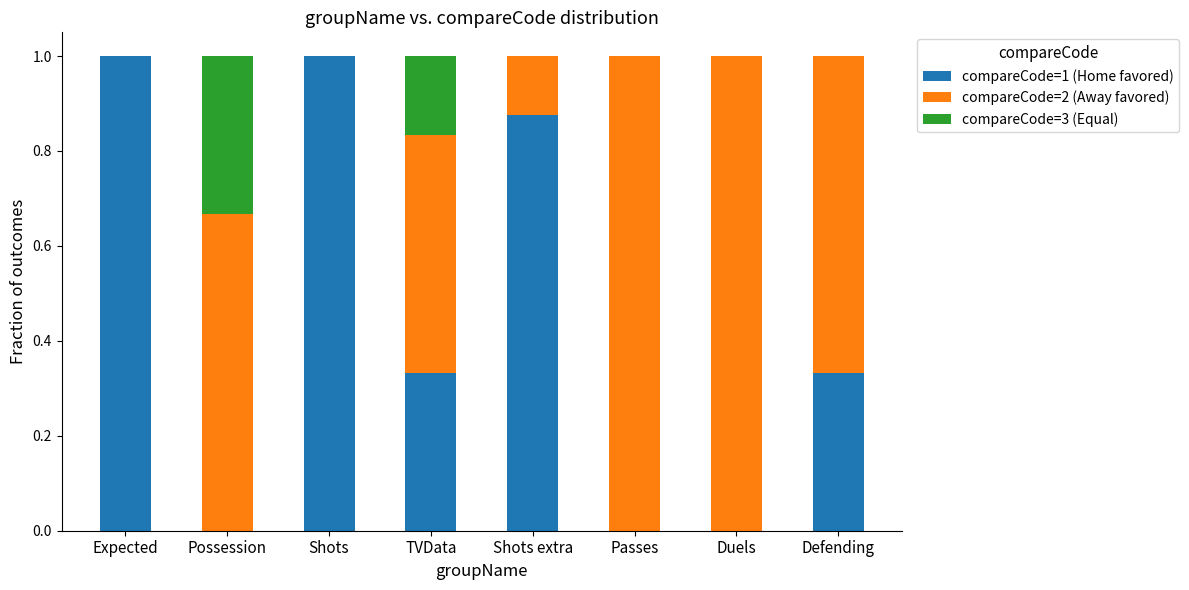

Is it true that compareCode=1 (Home favored) equals 0.2 at TVData?

False